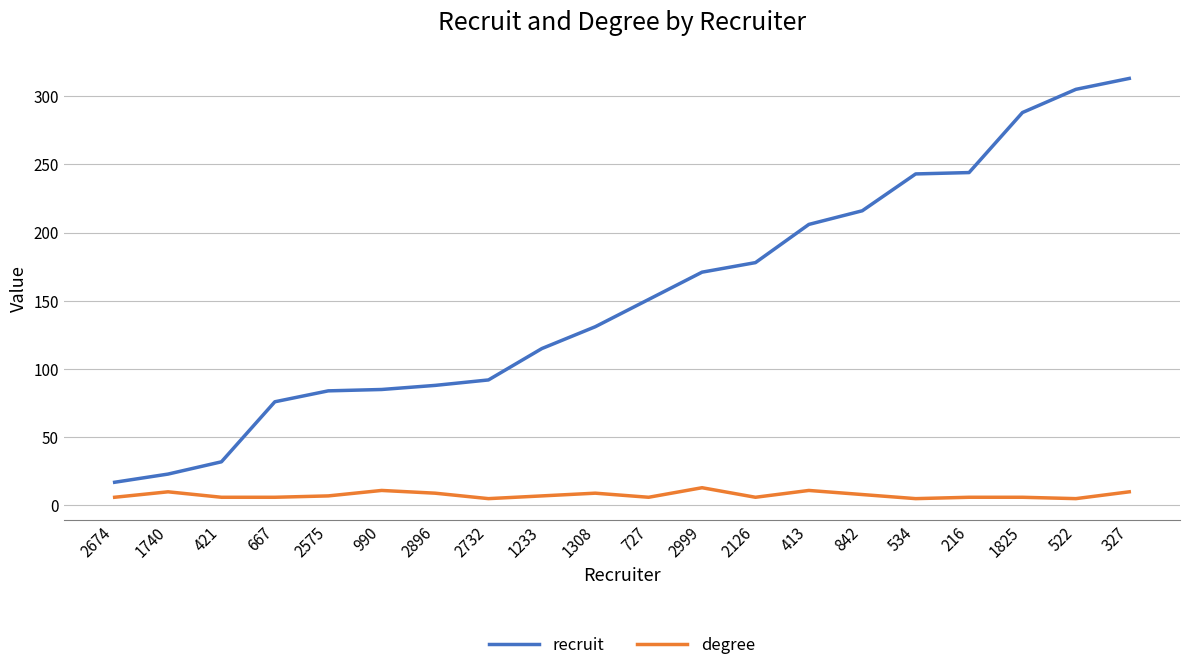

What is the lowest value of the recruit series?

17